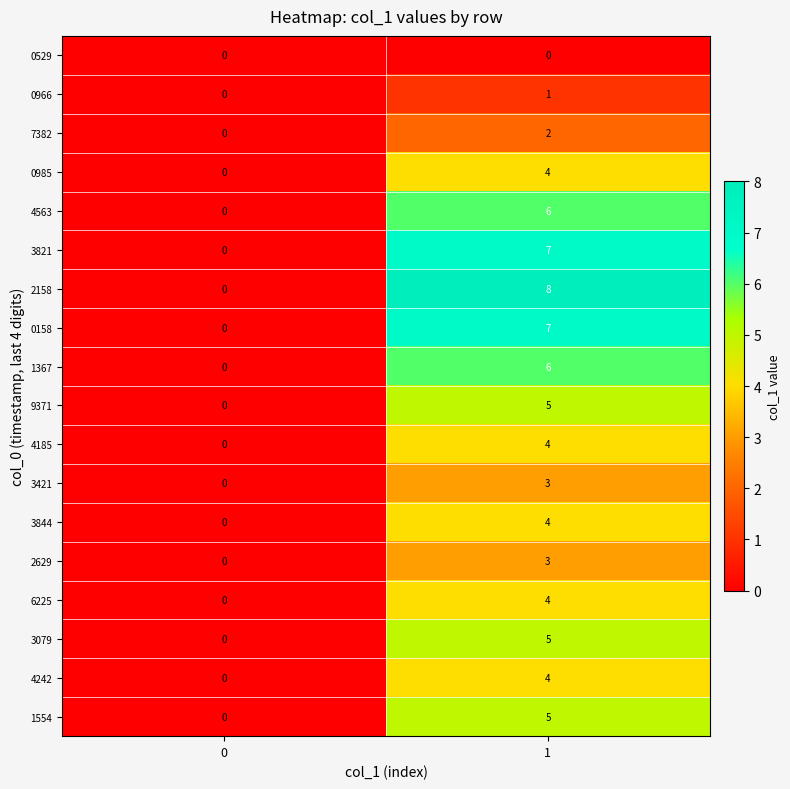

What is the greatest value displayed?

8